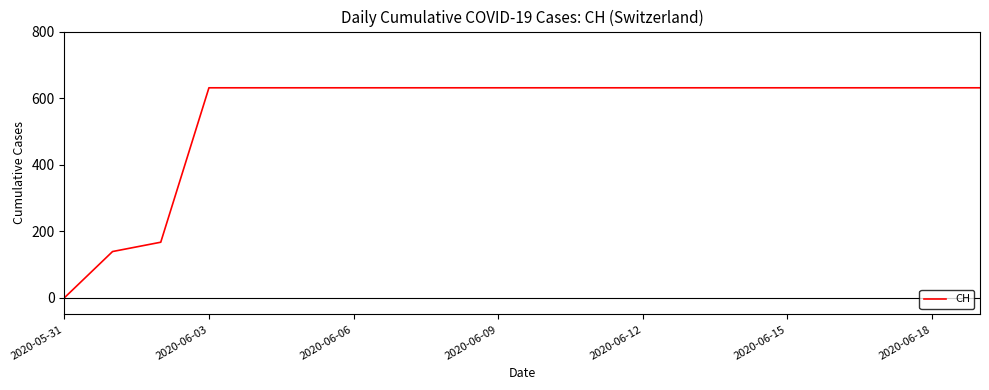

What is the maximum value shown in the chart?

631